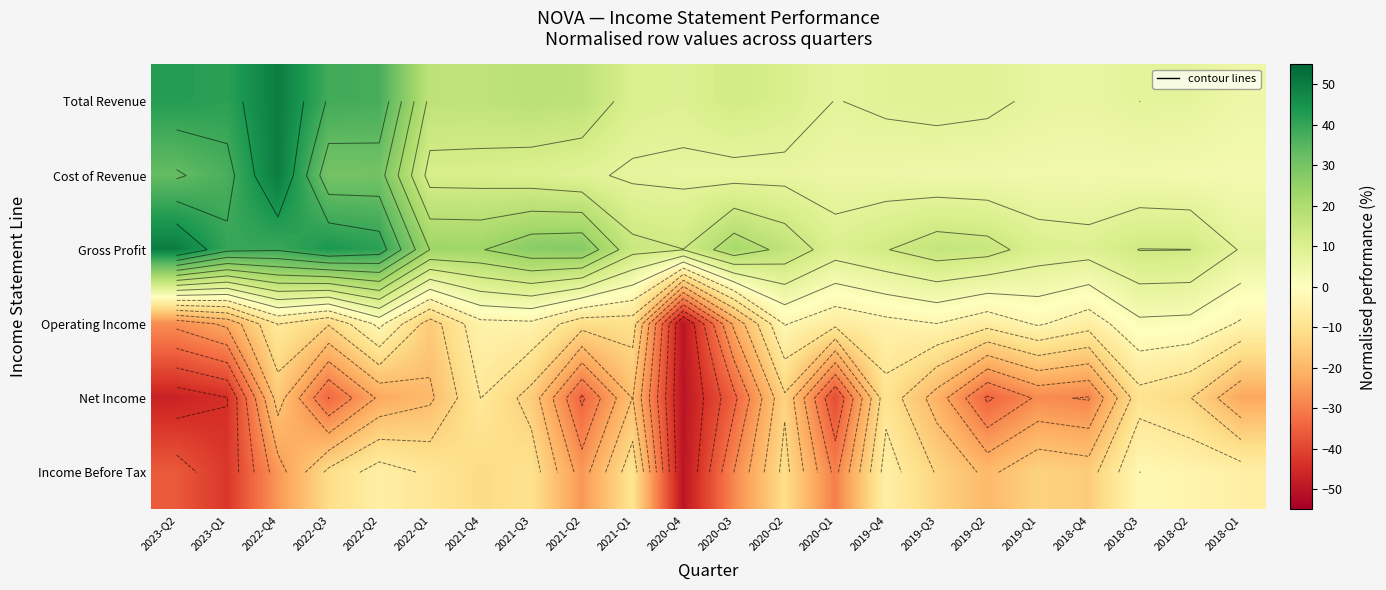

Which has a higher value, 2021-Q3 or 2023-Q1?

2023-Q1